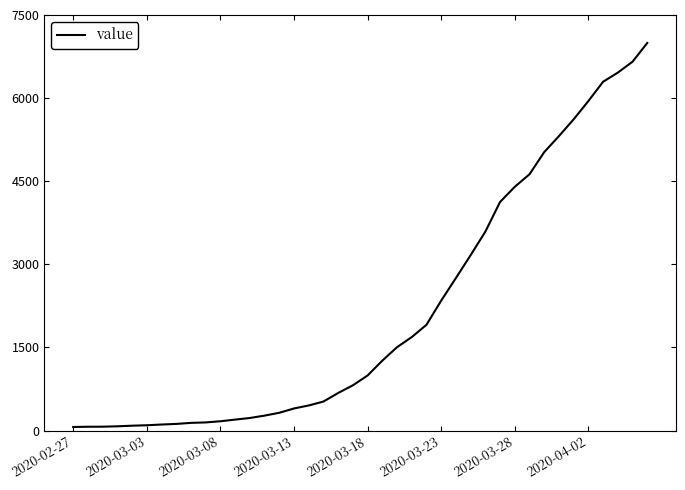

What is the maximum value shown in the chart?

6995